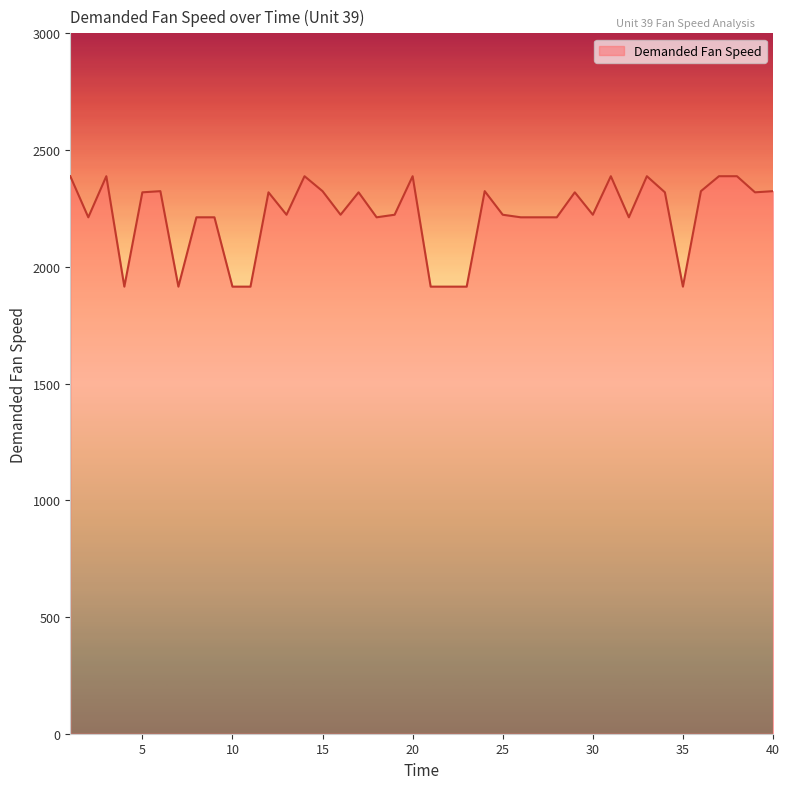

What is the difference between the maximum and minimum values?

473